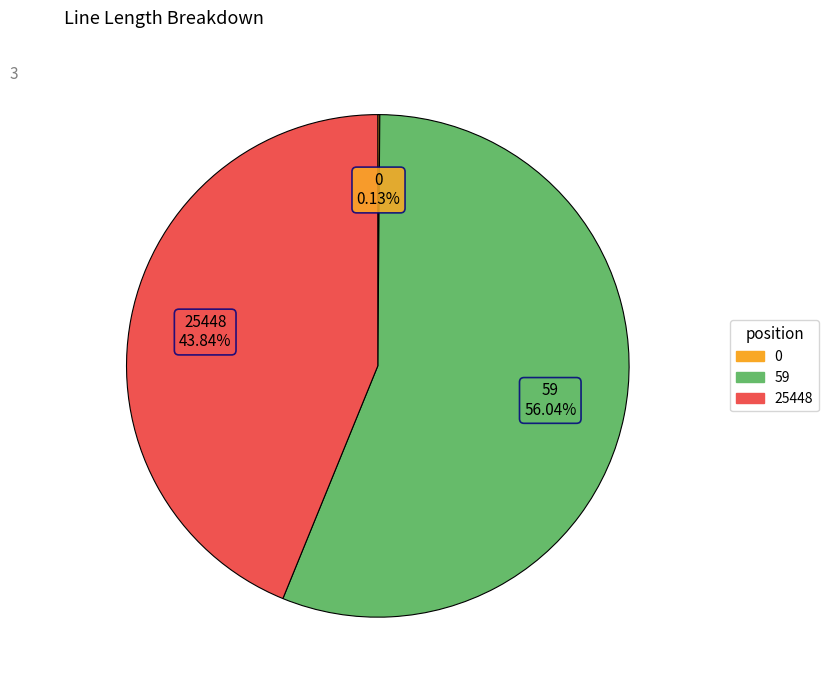

Which category has the biggest portion of the pie?

59